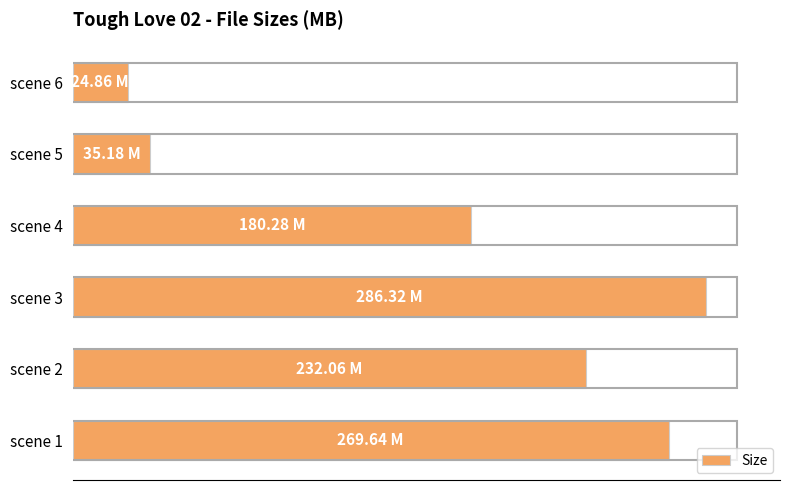

Rank the categories by value from lowest to highest.

scene 6, scene 5, scene 4, scene 2, scene 1, scene 3